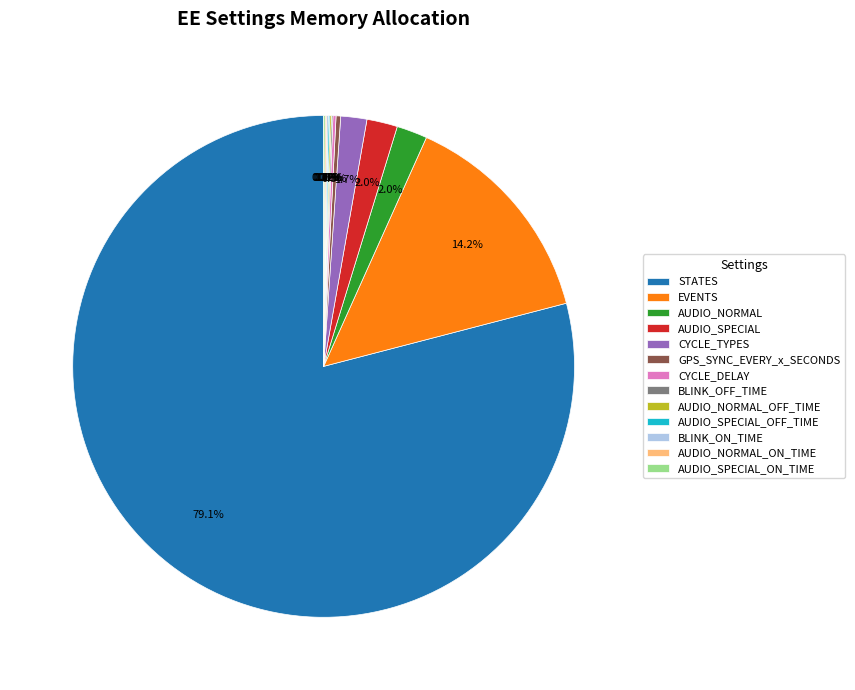

To the nearest percent, what is the average slice percentage?

8%